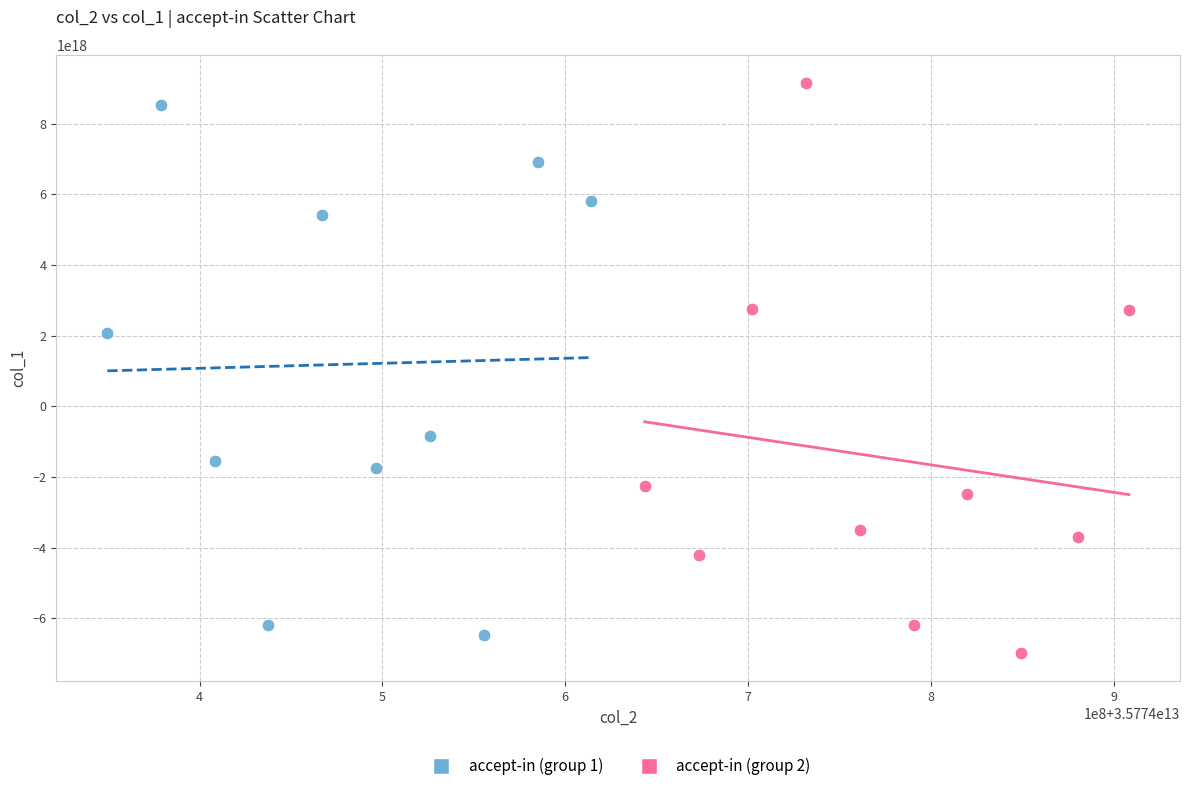

Which series has the largest Y range (max minus min)?

accept-in (group 2)